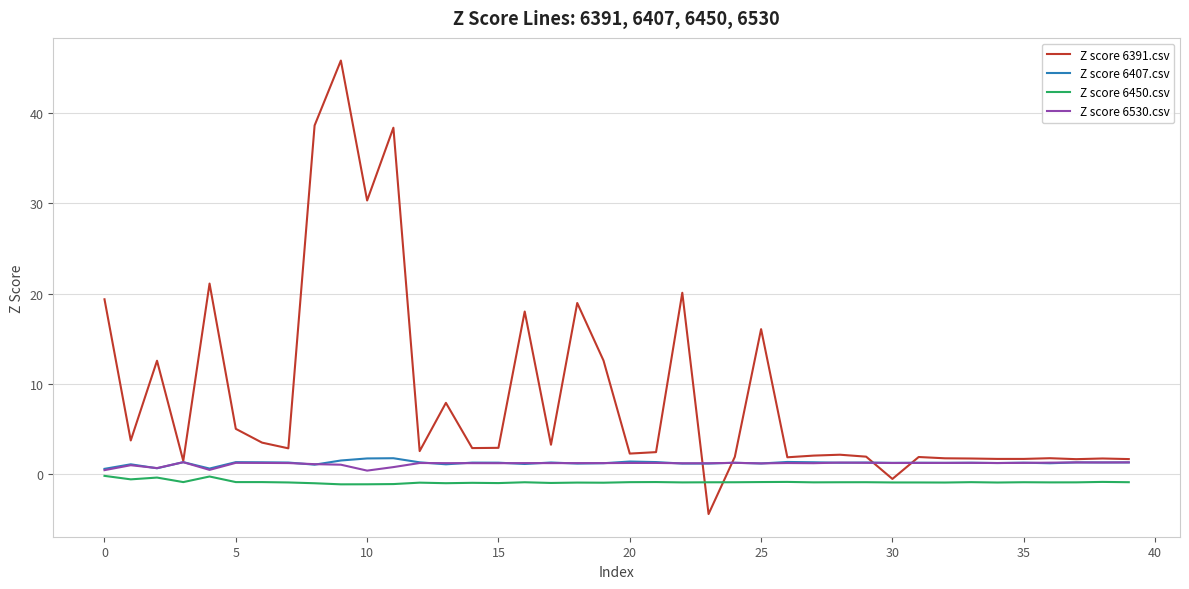

Which series has the largest range (max minus min)?

Z score 6391.csv